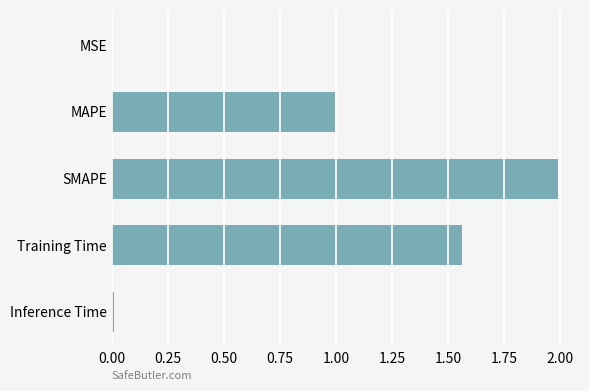

Is it true that the value at Training Time is 2.8?

False